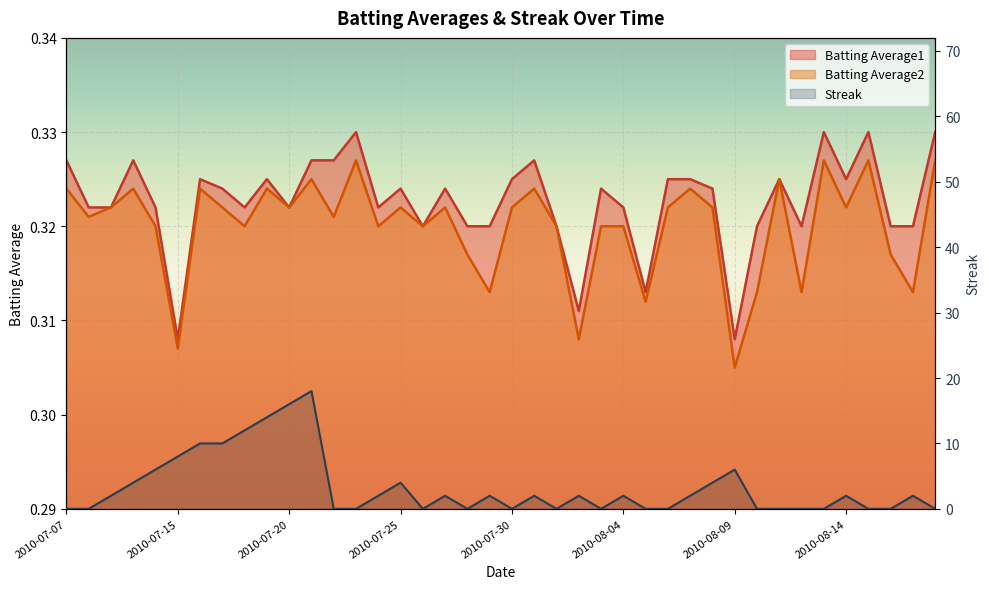

In Streak, how many points are higher than both neighbors (excluding endpoints)?

10